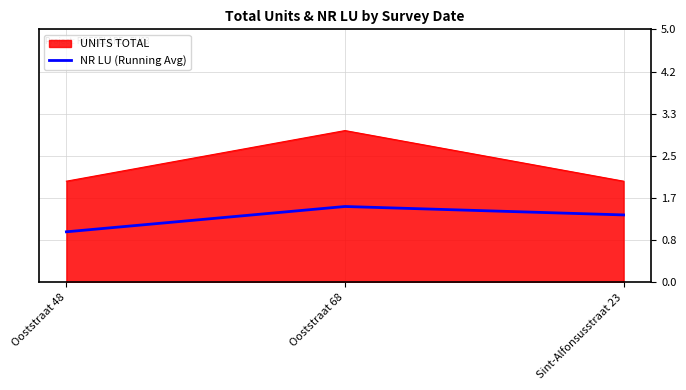

What is the difference between the UNITS TOTAL values at Sint-Alfonsusstraat 23 and Ooststraat 68?

1.0